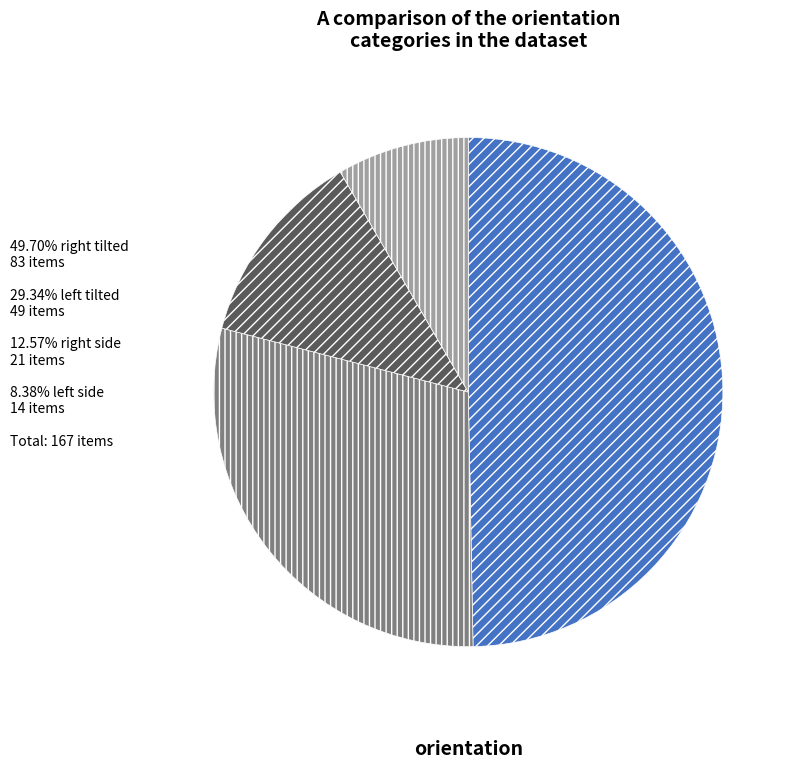

Is there a majority slice in this chart?

No